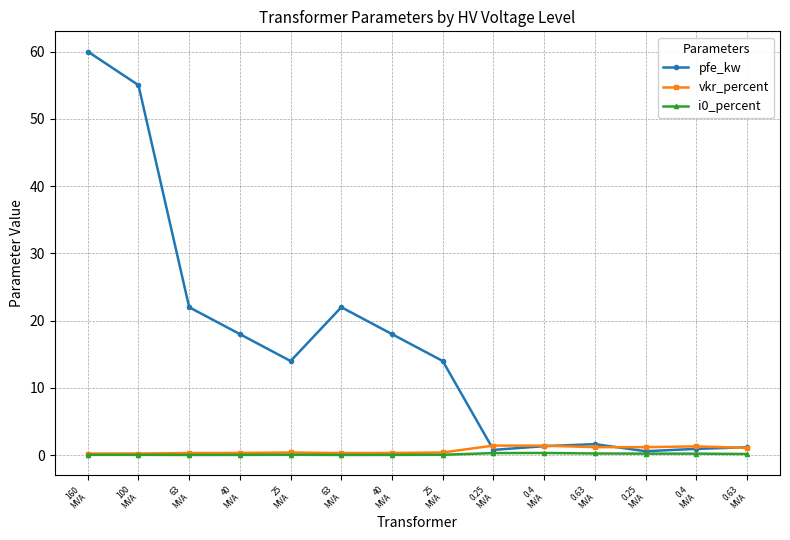

True or false: pfe_kw has a value of 0.2 at 0.25
MVA.

False